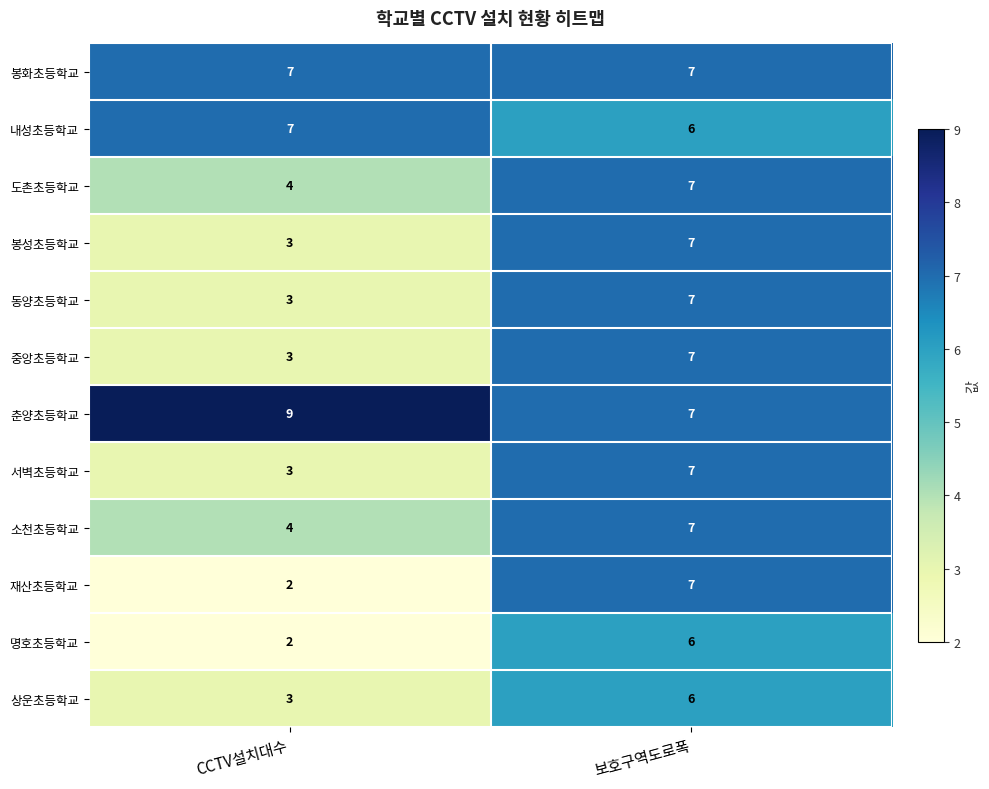

Is it true that 명호초등학교 equals 2 at CCTV설치대수?

True